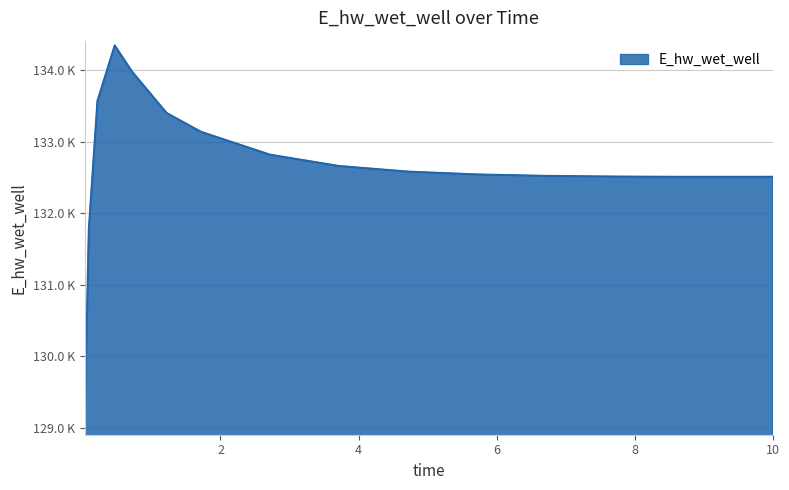

Rank the categories by value from highest to lowest.

0.46875, 0.71875, 0.21875, 1.21875, 1.71875, 2.71875, 3.71875, 4.71875, 5.71875, 6.71875, 7.71875, 10.0, 9.71875, 8.71875, 0.09375, 0.03125